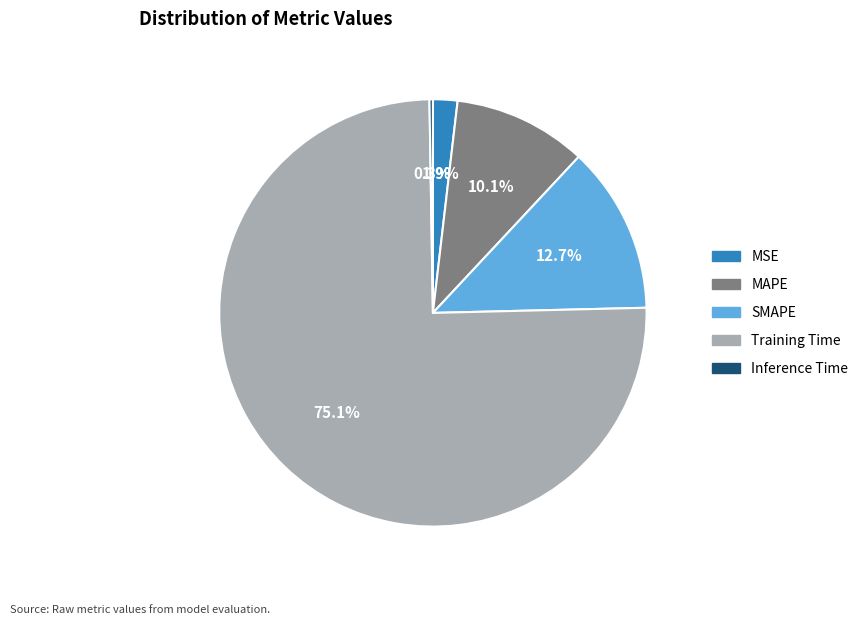

To the nearest percent, what is the average slice percentage?

20%